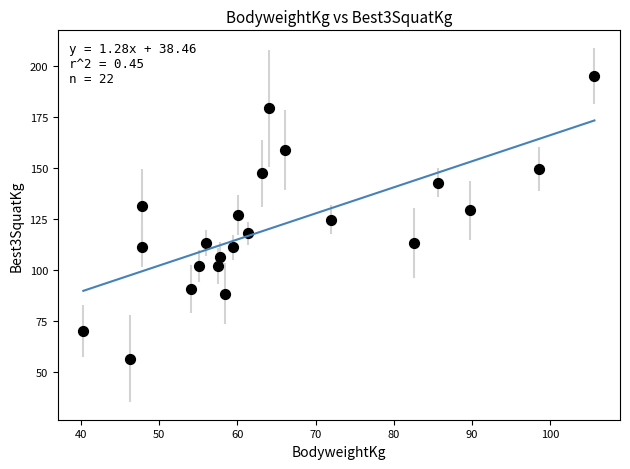

What is the range of X values (max minus min)?

65.4